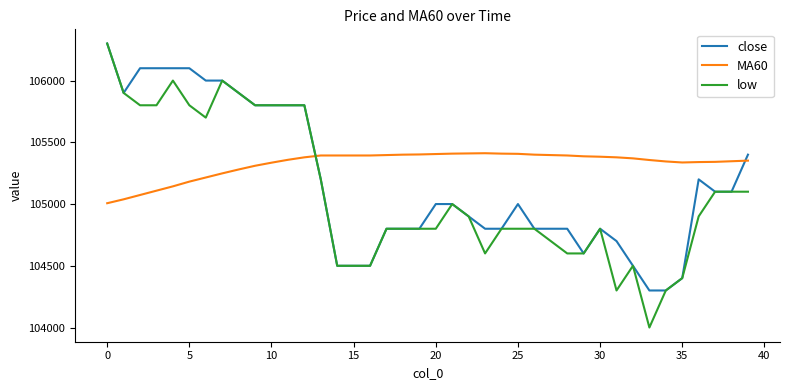

Which series has the largest total across all categories?

MA60